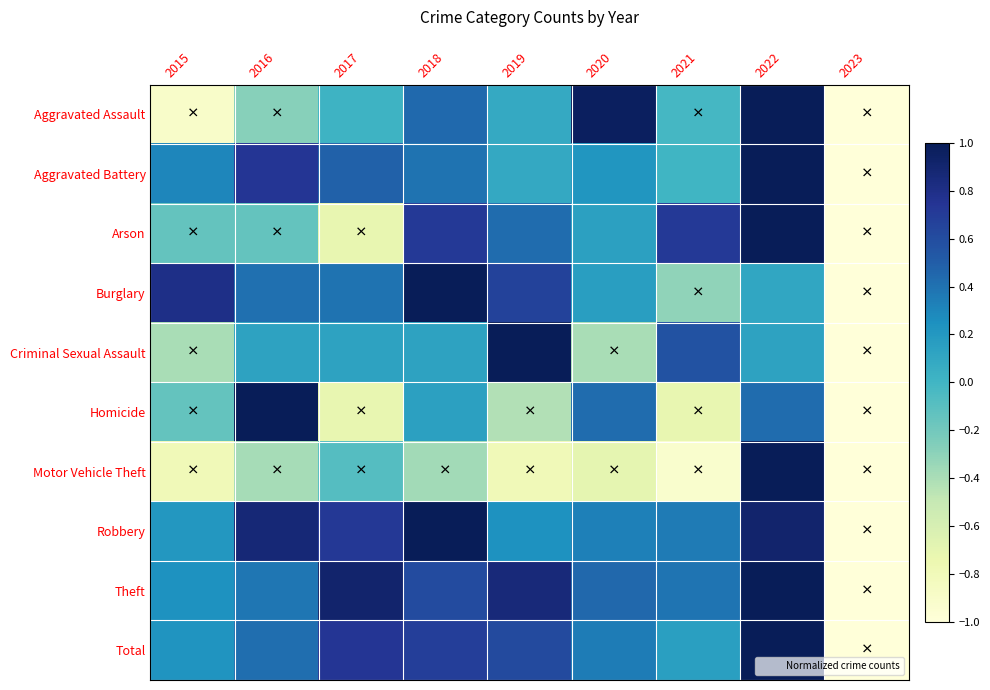

Count the number of categories in the chart.

9